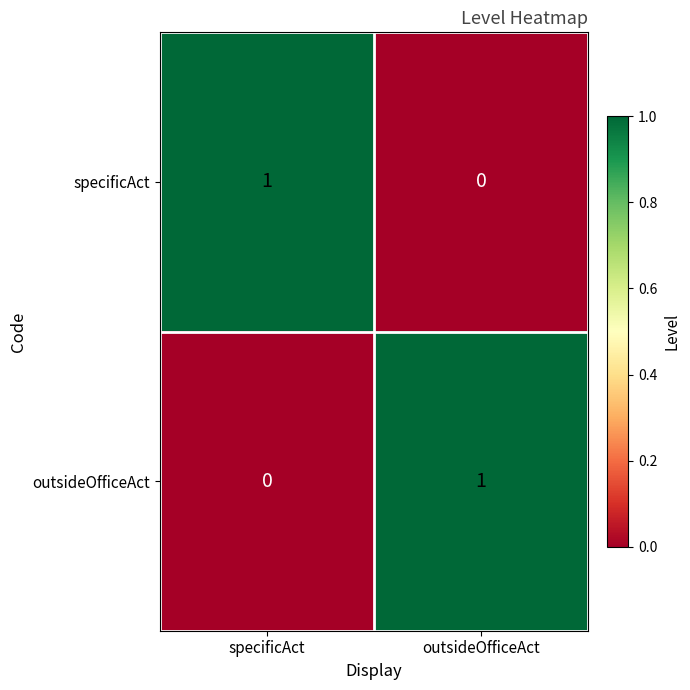

At which label does outsideOfficeAct reach its minimum?

specificAct